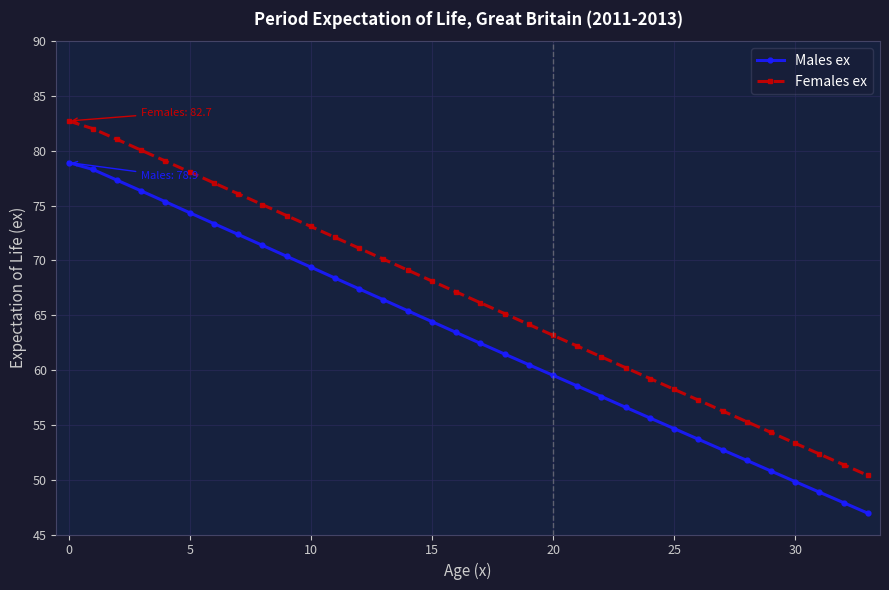

List the series in order of their overall mean, highest first.

Females ex, Males ex